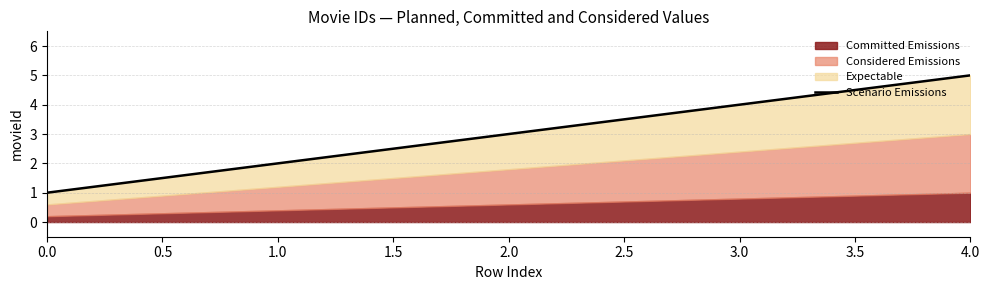

What is the difference between the maximum and minimum values?

4